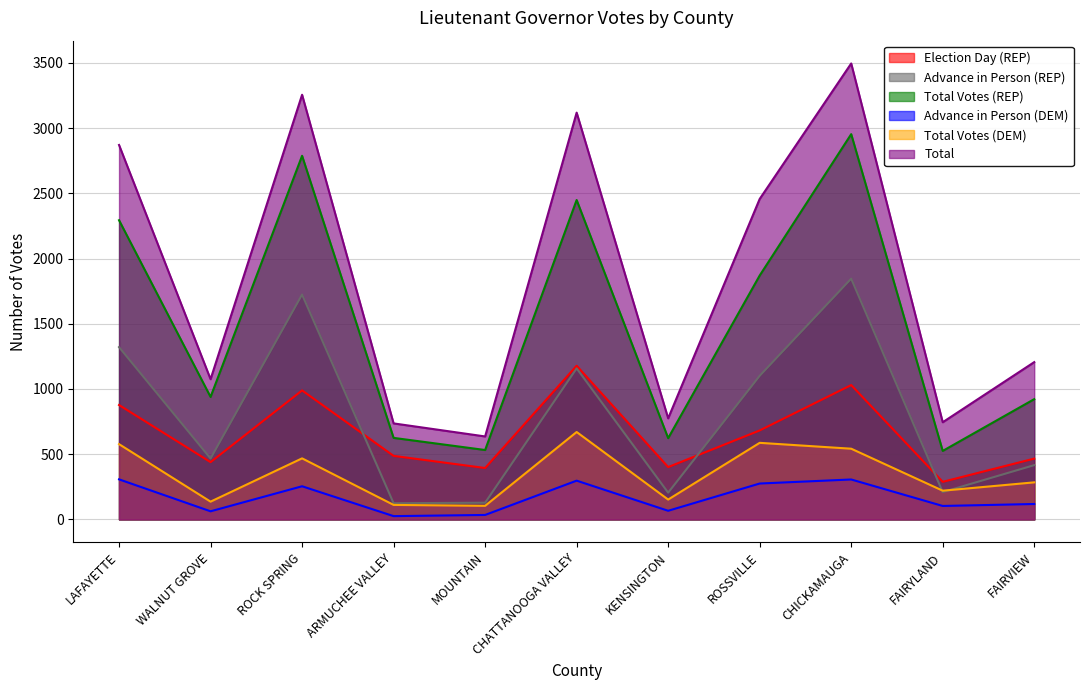

True or false: Total Votes (DEM) and Election Day (REP) cross at least once.

False